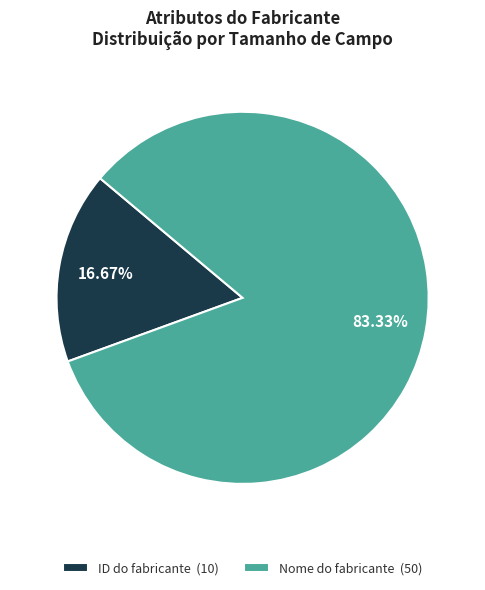

What is the ratio of the value at Nome do fabricante (50) to the value at ID do fabricante (10)?

5.0